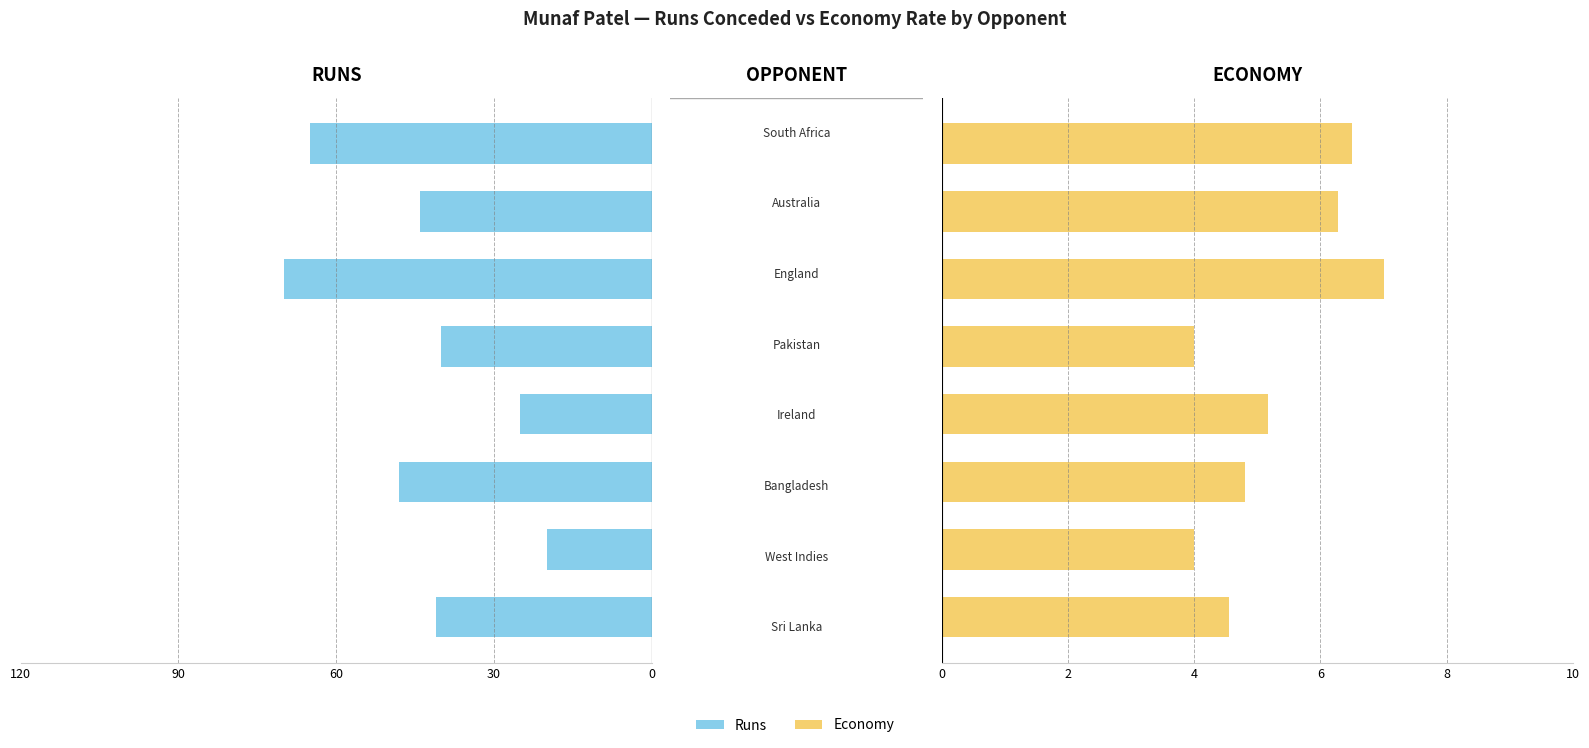

At how many categories does at least one series exceed 43?

4